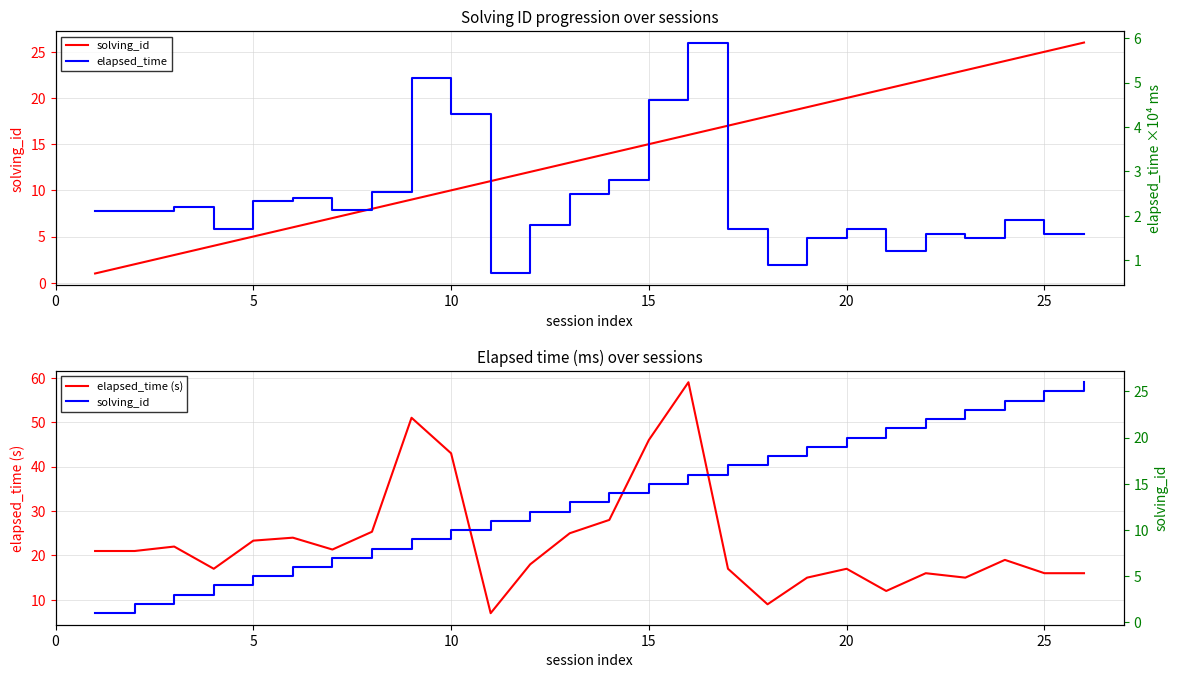

Does the chart display data point markers on the line(s)?

No